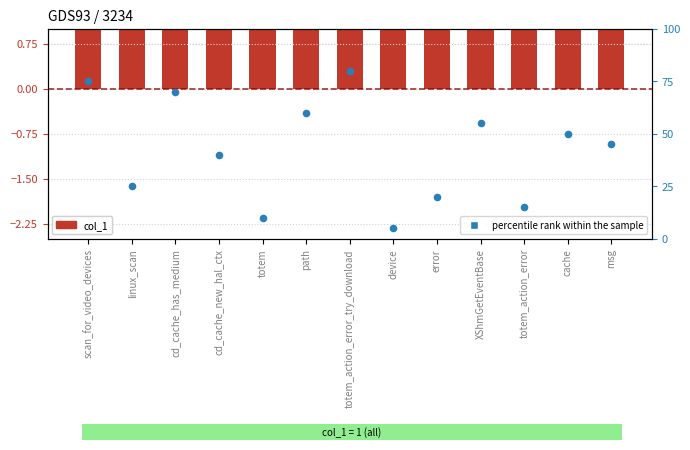

Which series has the largest total across all categories?

percentile rank within the sample